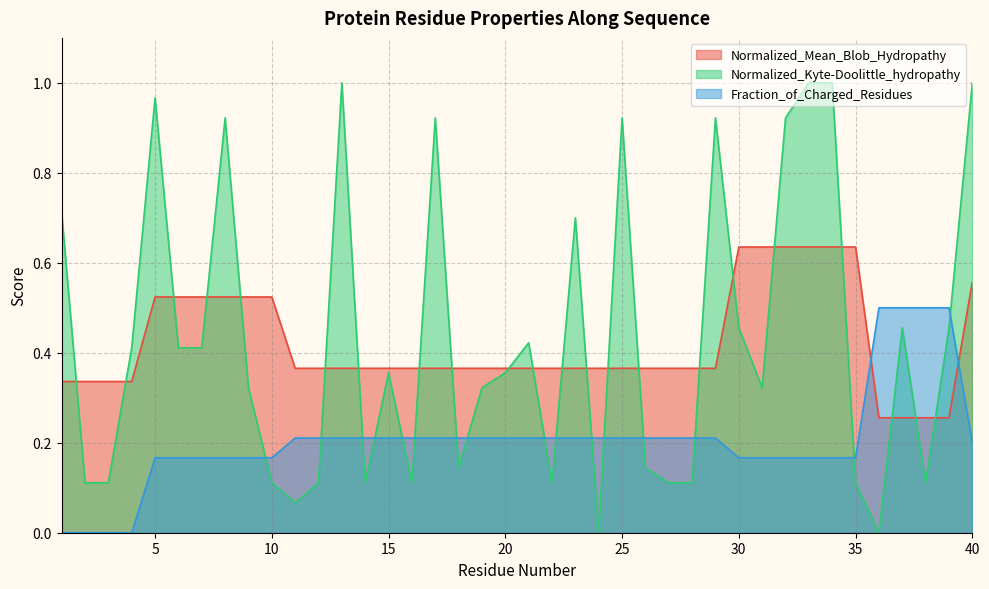

Rank the series at 36 from lowest to highest value.

Normalized_Kyte-Doolittle_hydropathy, Normalized_Mean_Blob_Hydropathy, Fraction_of_Charged_Residues